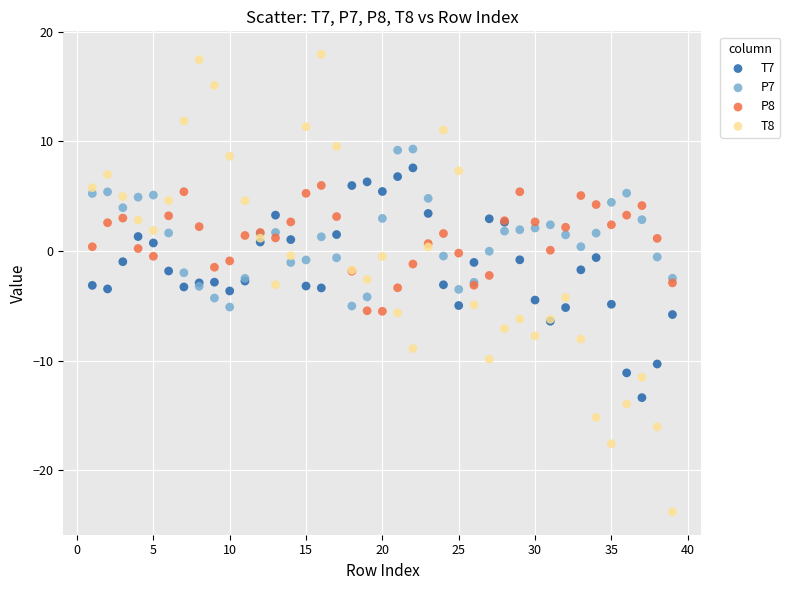

What is the X range (max minus min) for the scatter plot?

38.0